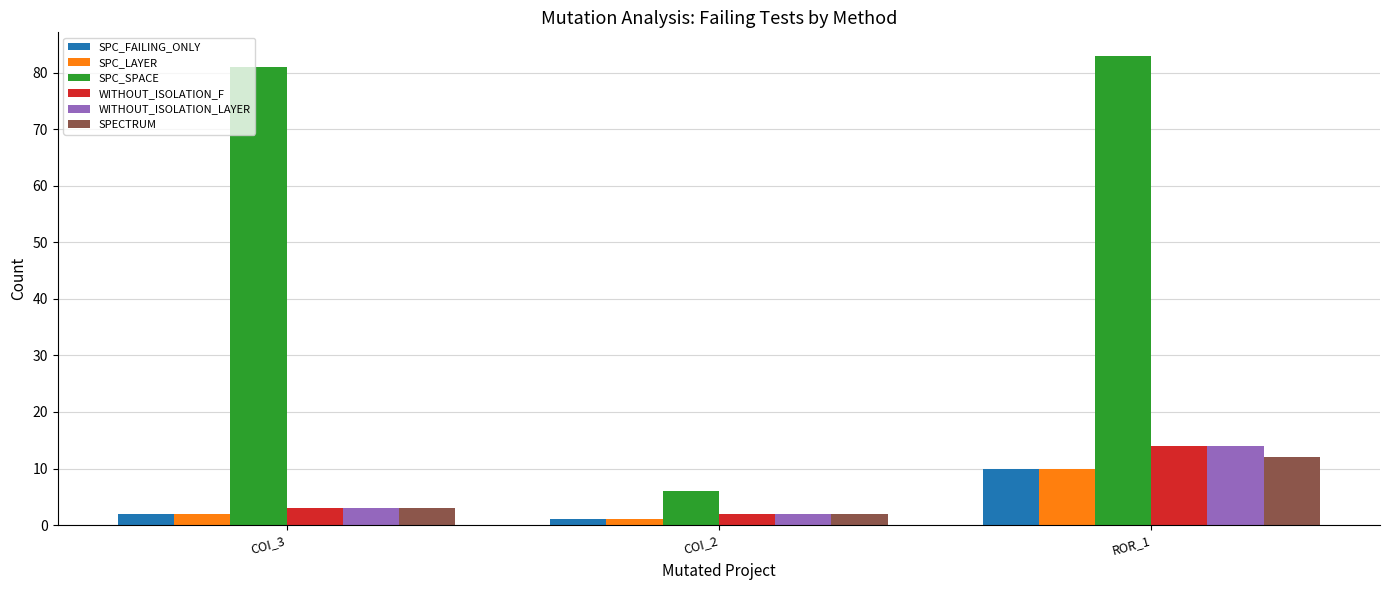

What is the difference between the maximum and minimum values in the WITHOUT_ISOLATION_F series?

12